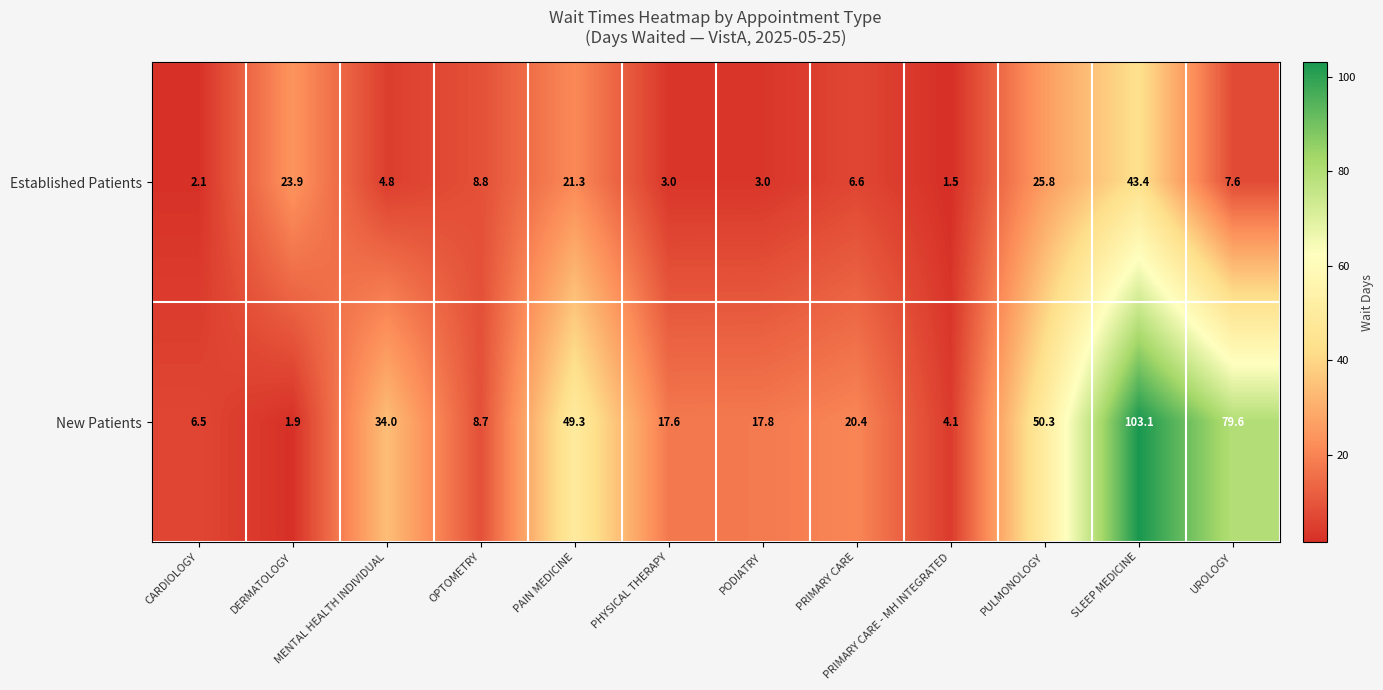

At which category is the sum across all series the highest?

SLEEP MEDICINE